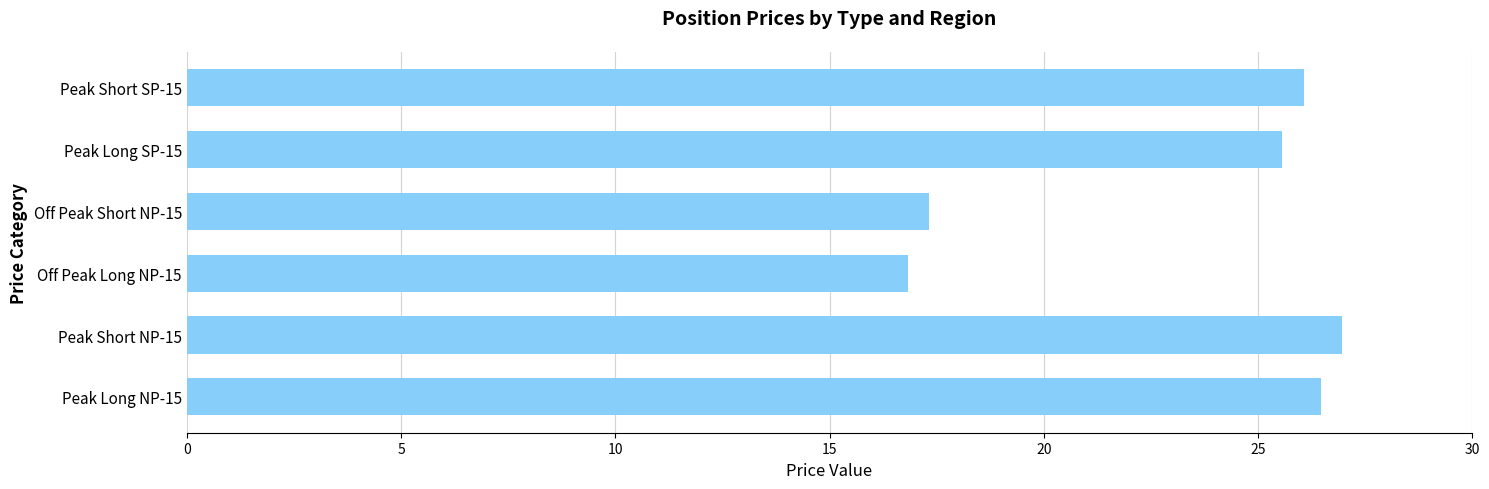

Where is the data nearest to the value 21?

Off Peak Short NP-15